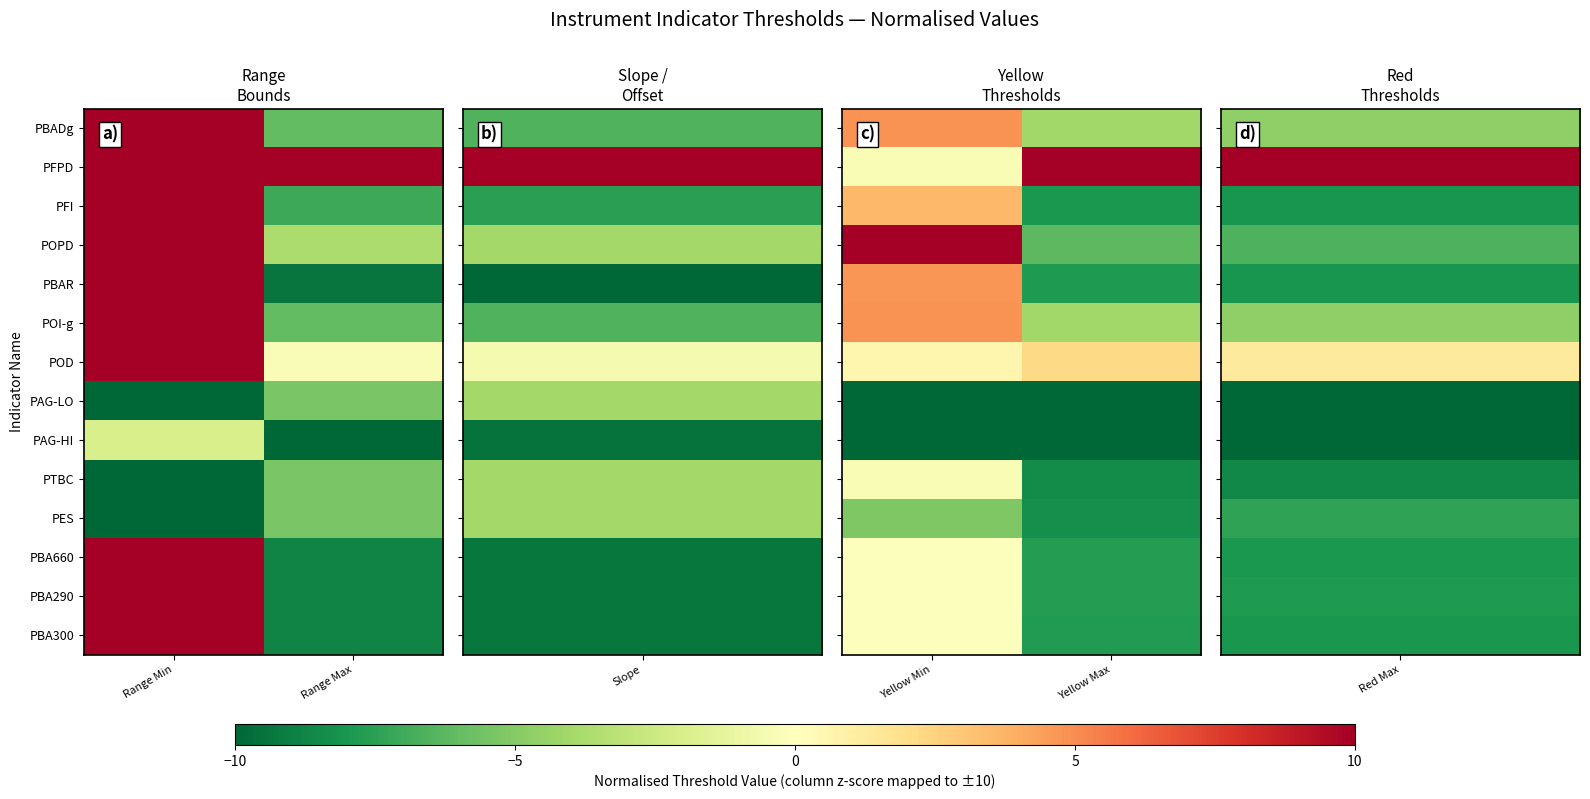

At which label is POPD closest to 1?

Yellow Max